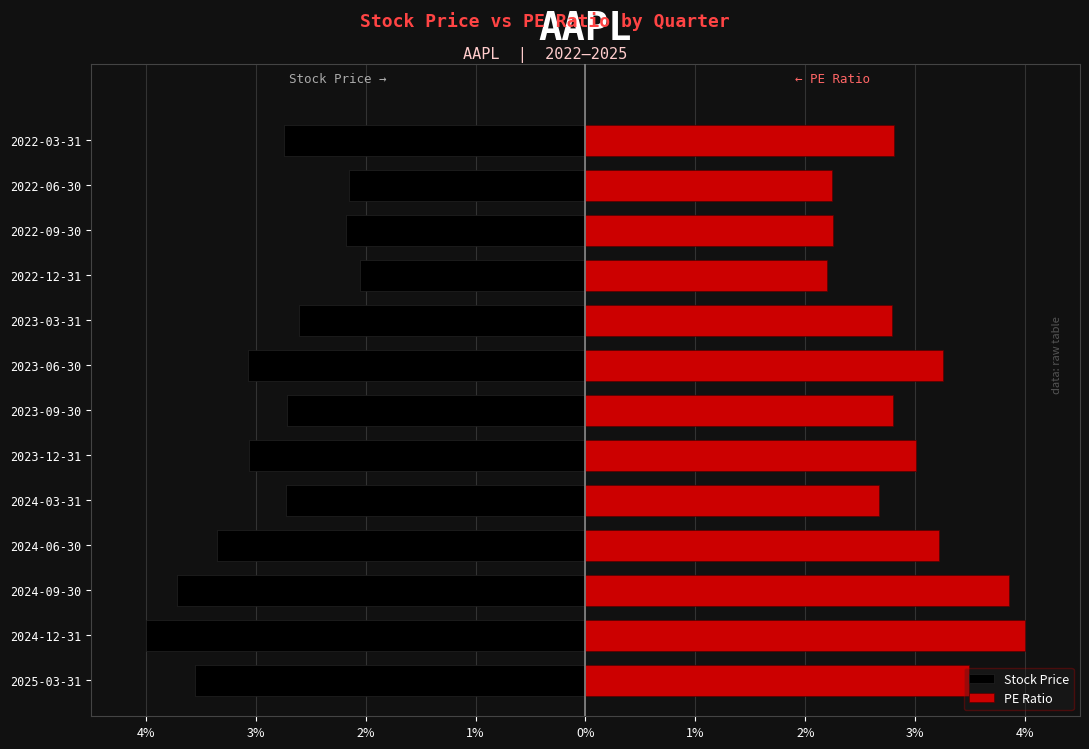

Between 2024-06-30 and 2022-03-31, which series saw the biggest shift?

Stock Price